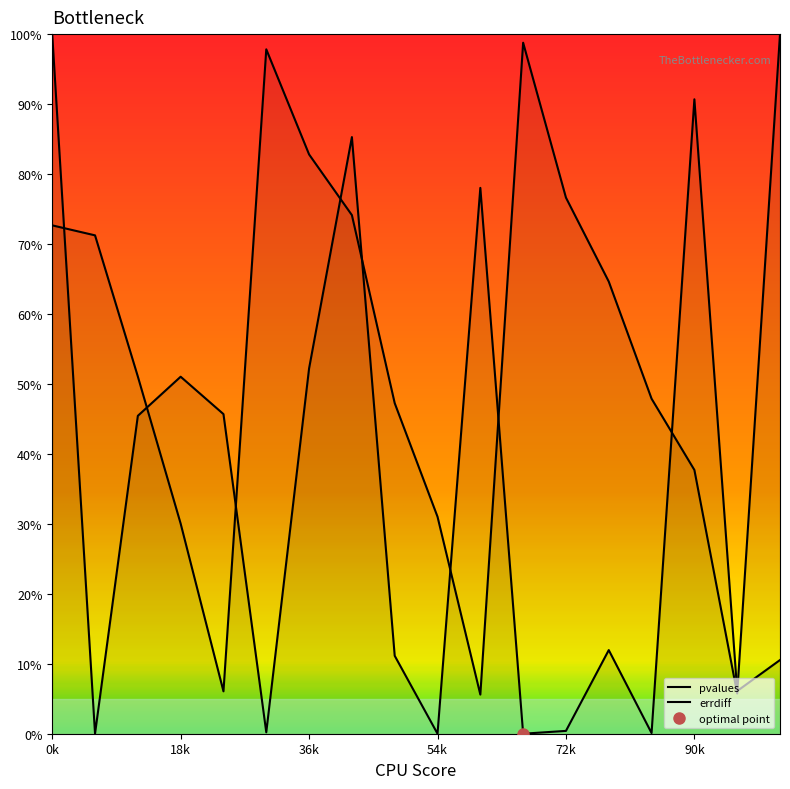

Reading left to right, transcribe all the data shown in this chart.

pvalues: 1.0	0.0	0.5	0.5	0.5	0.0	0.5	0.9	0.1	0.0	0.8	0.0	0.0	0.1	0.0	0.9	0.1	0.1
errdiff: 0.7	0.7	0.5	0.3	0.1	1.0	0.8	0.7	0.5	0.3	0.1	1.0	0.8	0.6	0.5	0.4	0.1	1.0